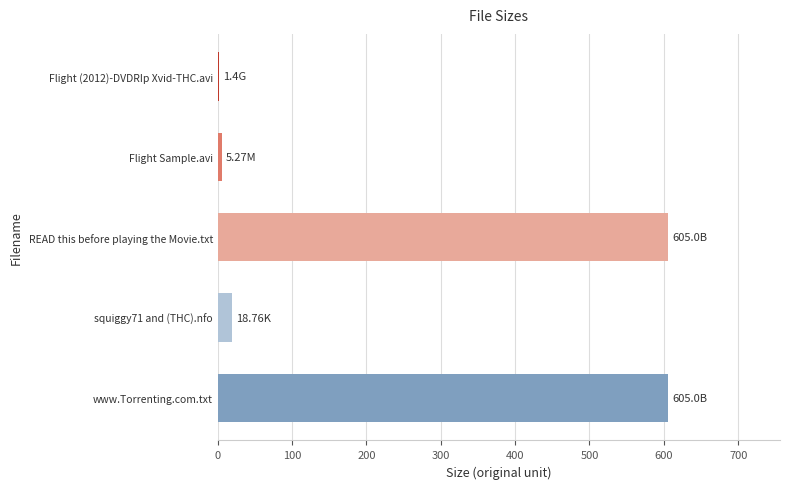

What is the sum of all values?

1235.4